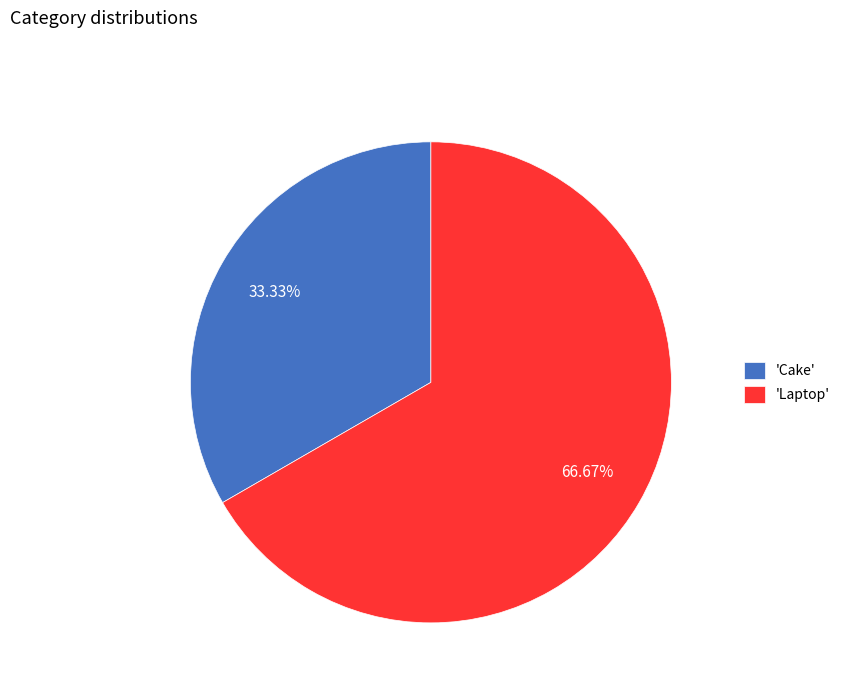

Between 'Laptop' and 'Cake', which is larger?

'Laptop'